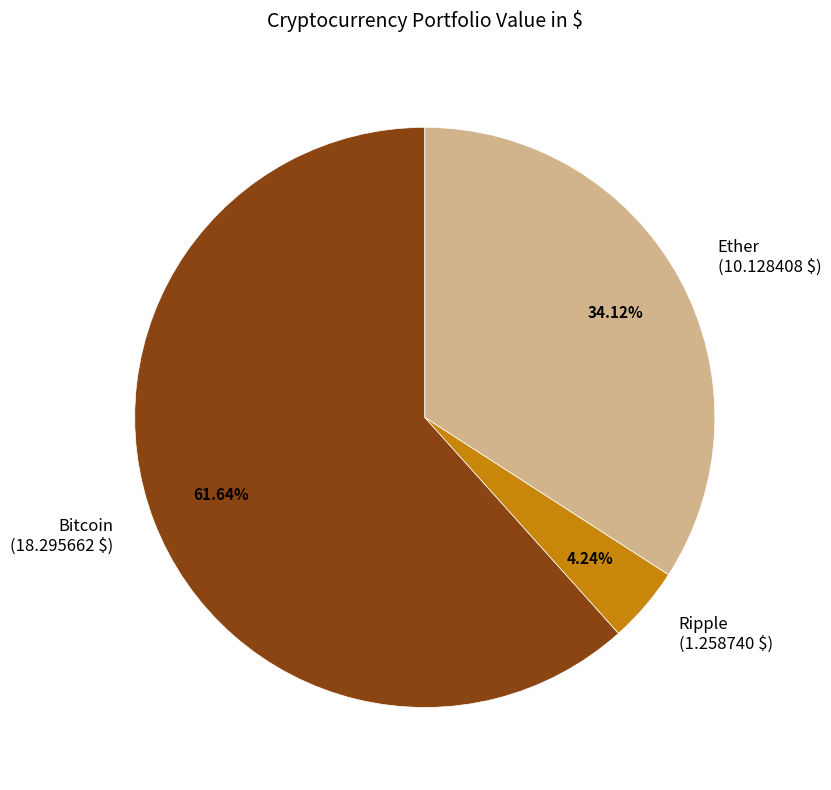

To the nearest percent, what percentage of the pie is Ether?

34%